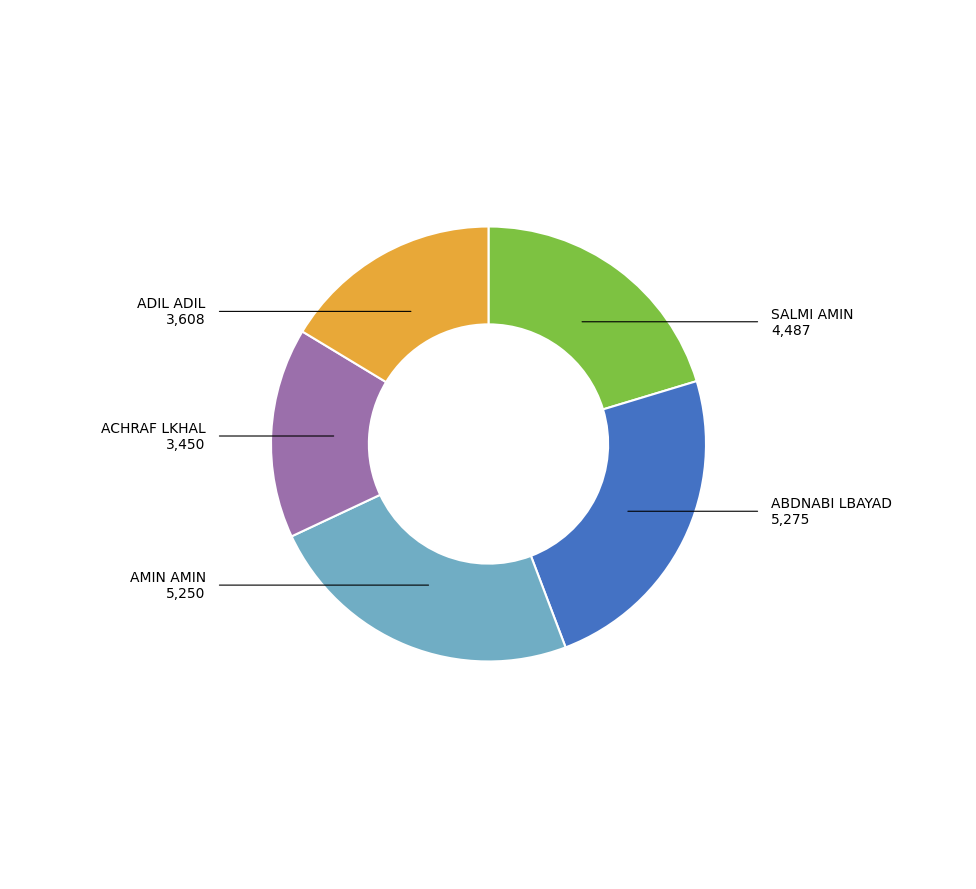

What is the ratio of the value at ABDNABI LBAYAD to the value at ACHRAF LKHAL?

1.5